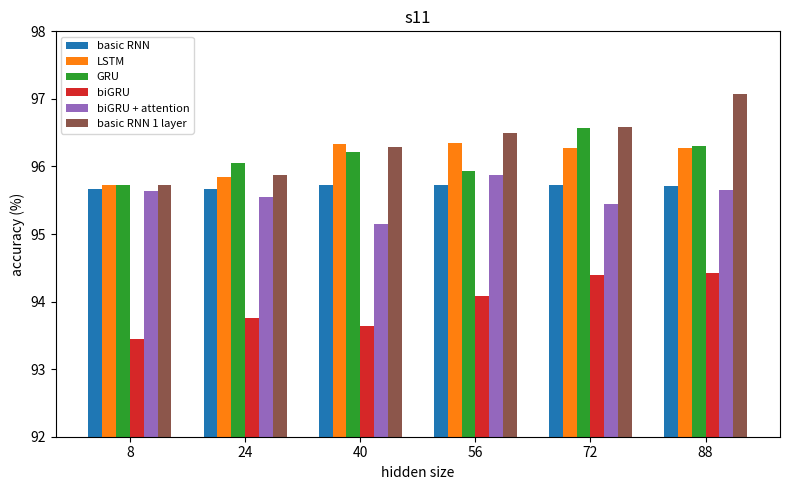

How many values in the biGRU series exceed 94?

3